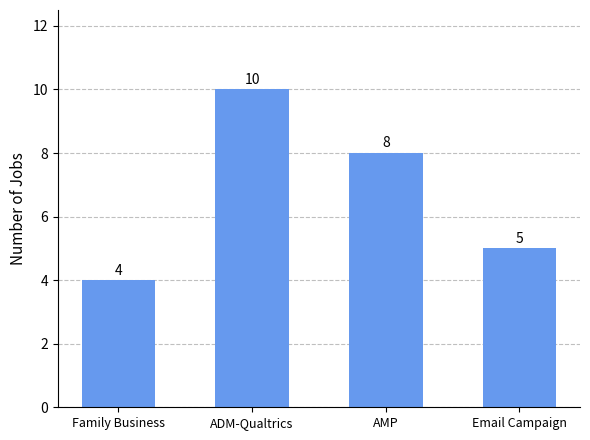

List the labels in order of value, smallest first.

Family Business, Email Campaign, AMP, ADM-Qualtrics